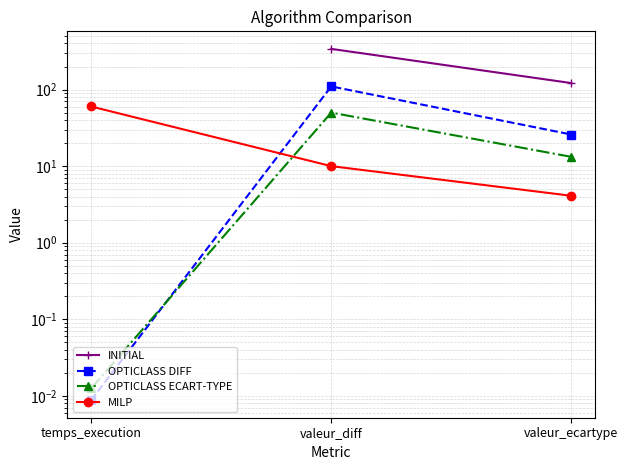

What is the difference between the MILP values at temps_execution and valeur_diff?

50.2